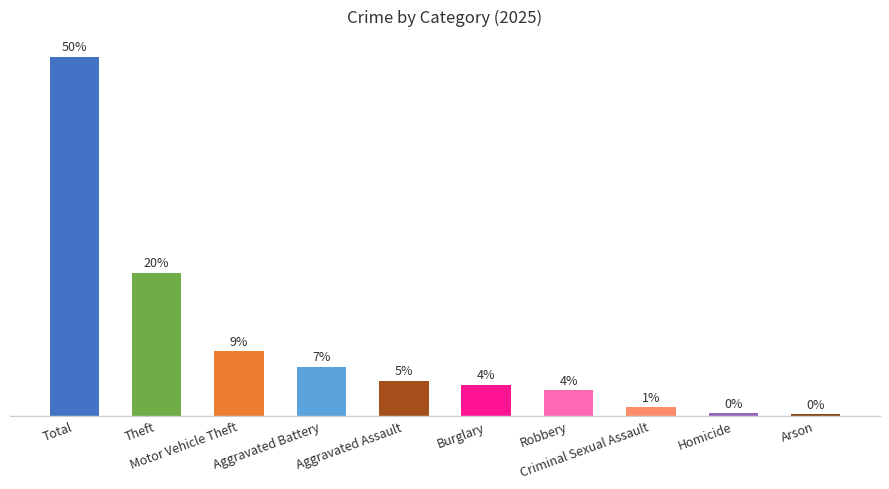

Are the bars horizontal?

No